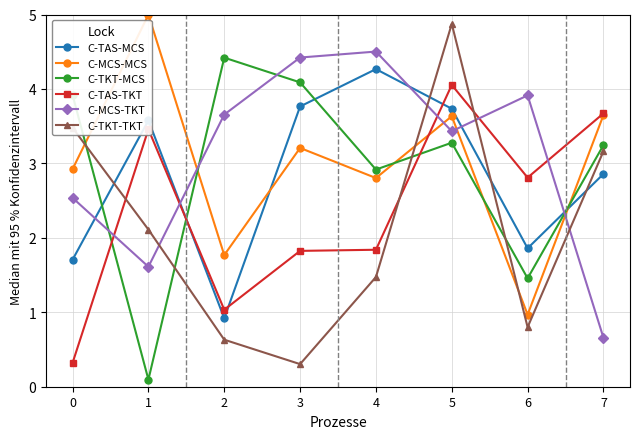

What is the smallest value displayed?

0.1